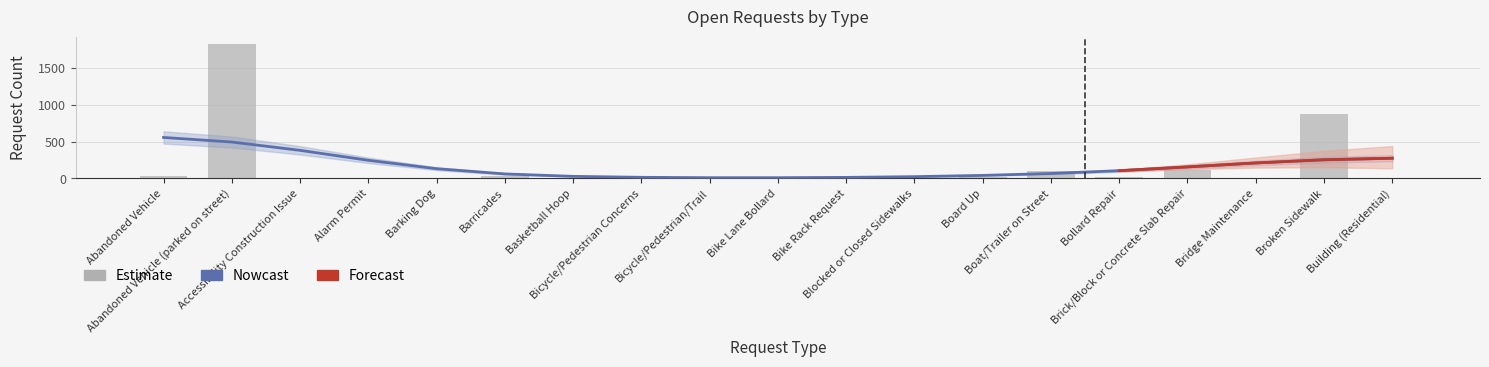

Where is the data nearest to the value 916?

Broken Sidewalk